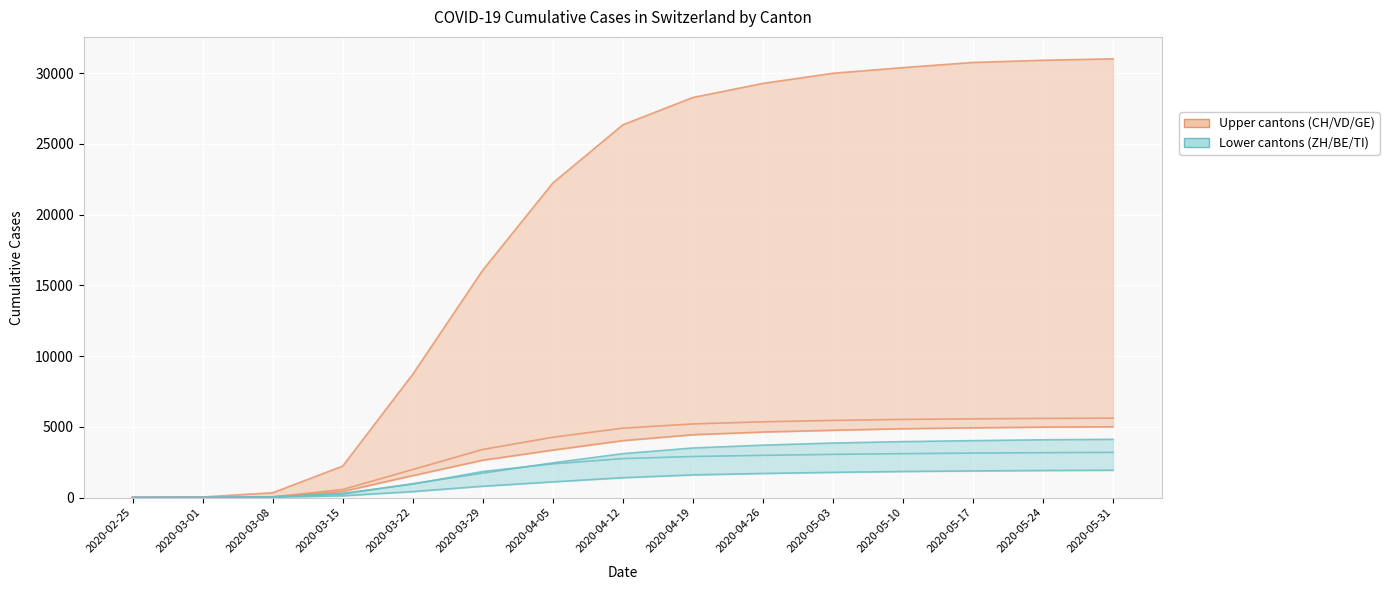

True or false: ZH and VD cross at least once.

False